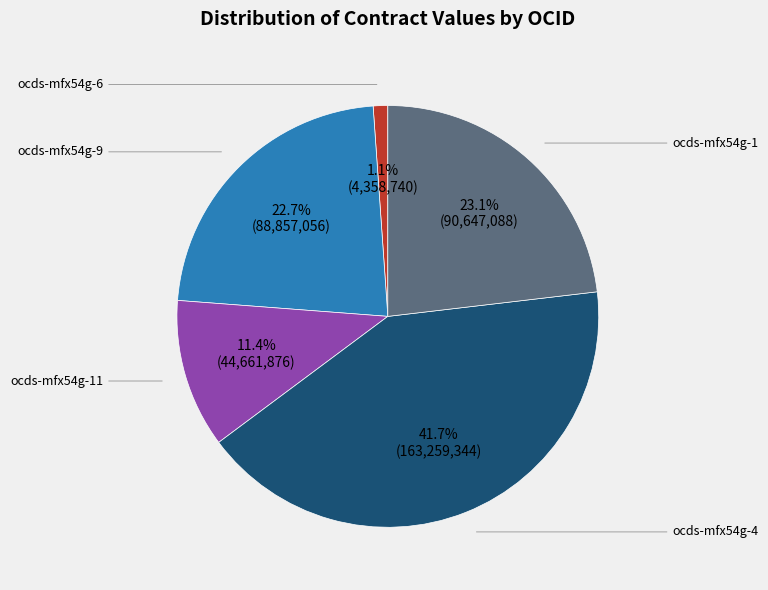

To the nearest percent, what is the difference between the ocds-mfx54g-11 and ocds-mfx54g-1 slice percentages?

12%